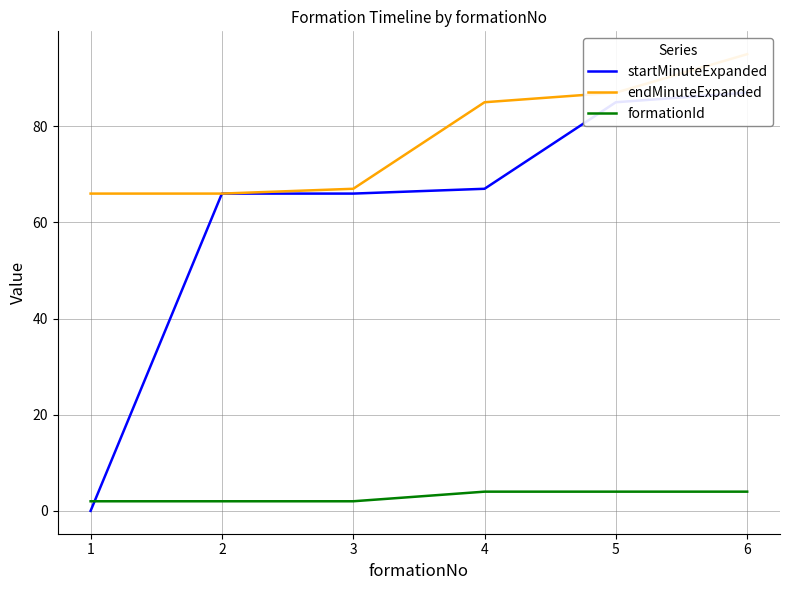

What is the difference between the maximum and minimum values in the formationId series?

2